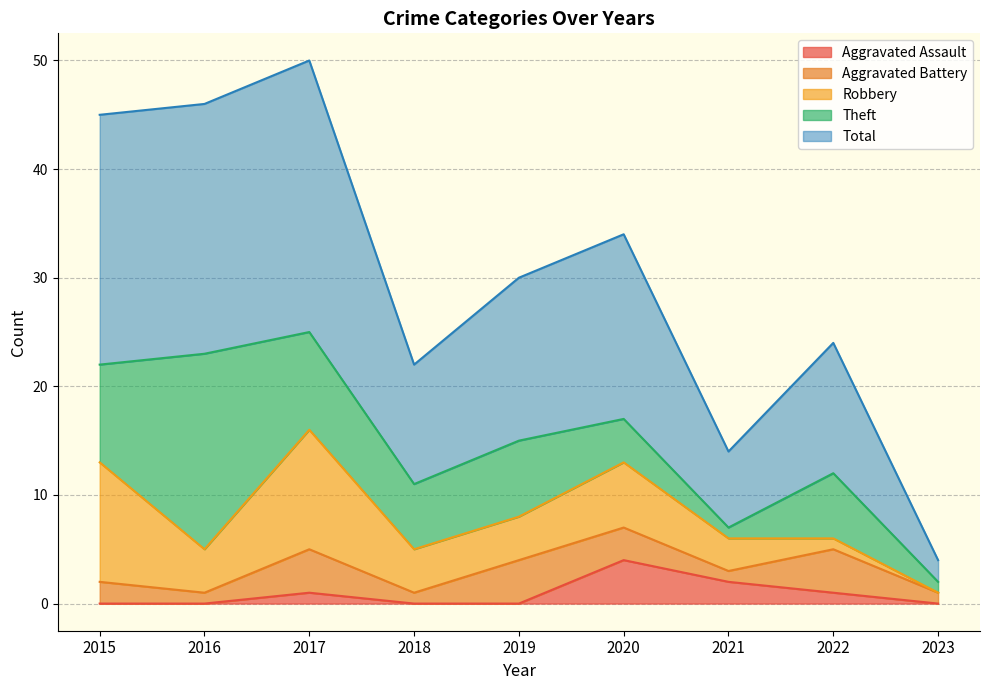

Is it true that Aggravated Assault equals 0 at 2018?

True